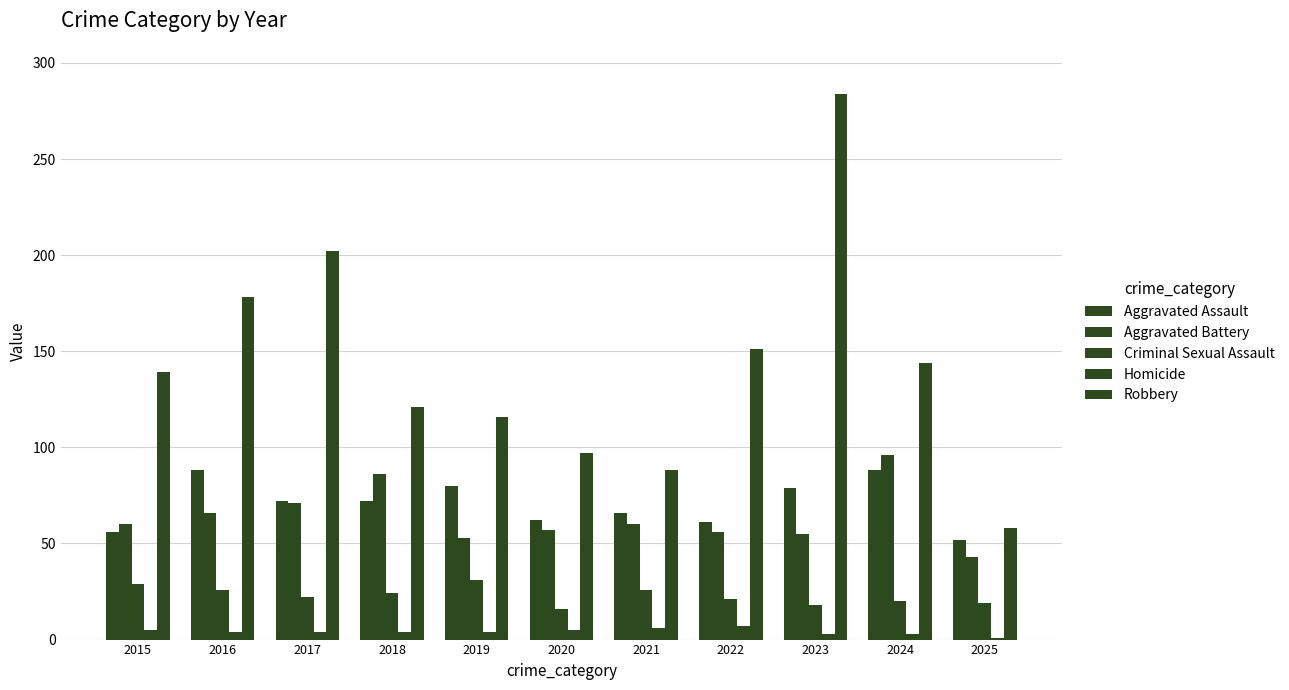

How many data points in Aggravated Assault are less than 72?

5